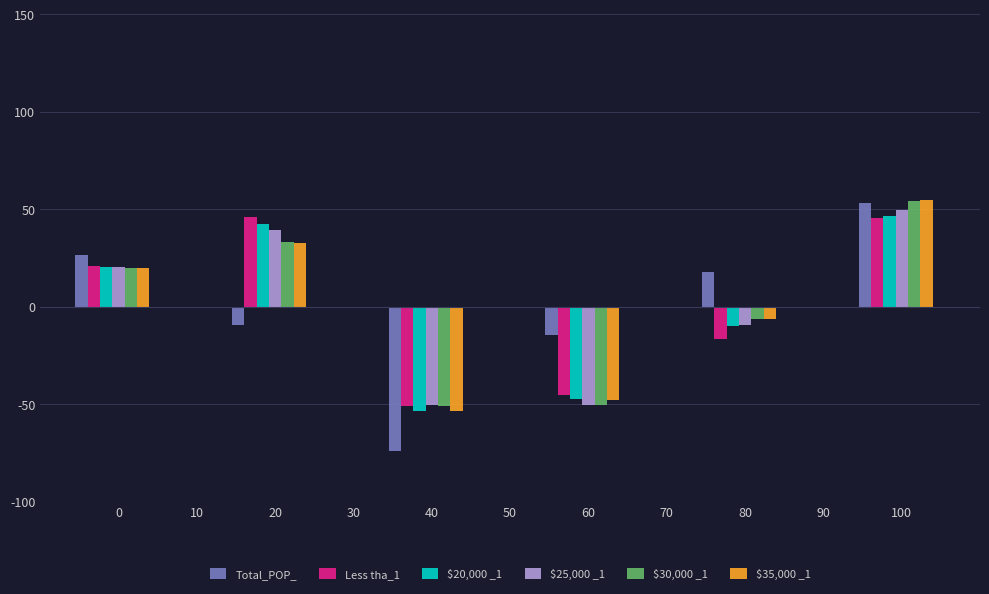

What is the total value across all series at 0?

128.5